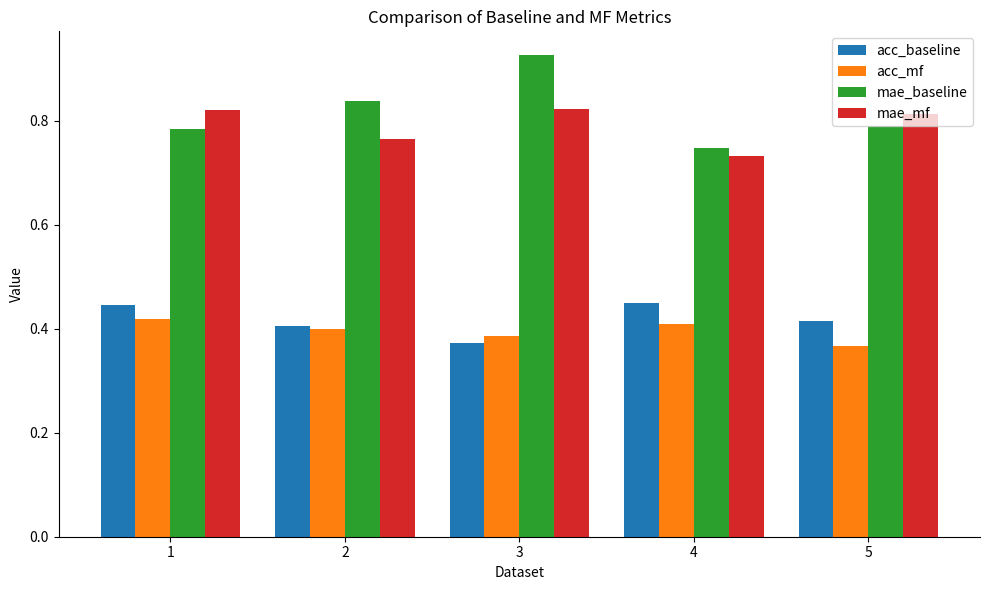

Is the value of acc_baseline at 4 greater than the value of mae_mf at 2?

No